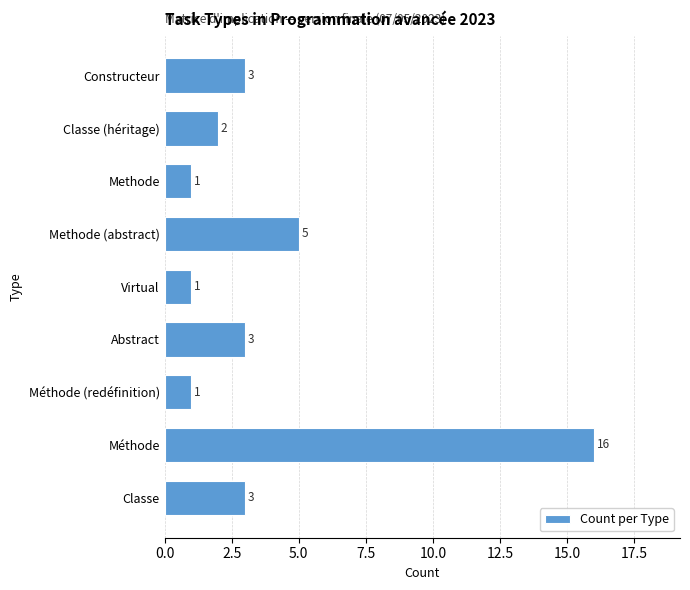

What is the greatest value displayed?

16